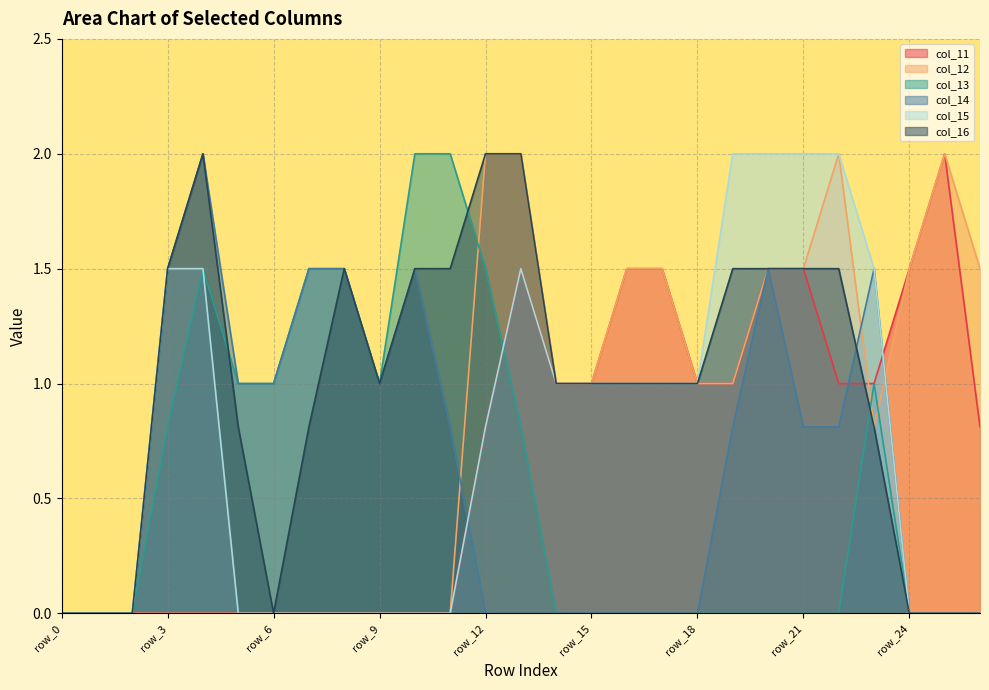

How many data points does each series have?

27